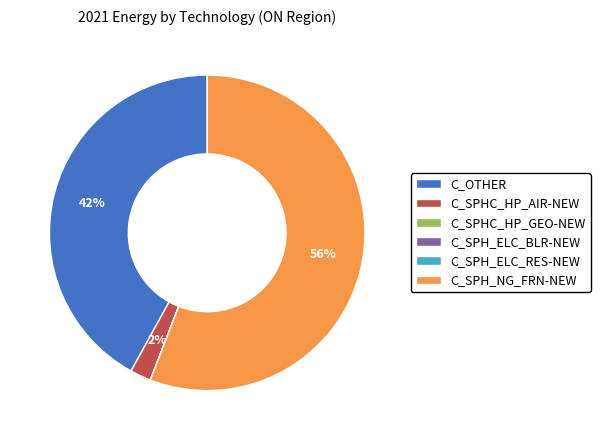

To the nearest percent, what is the average slice percentage?

17%